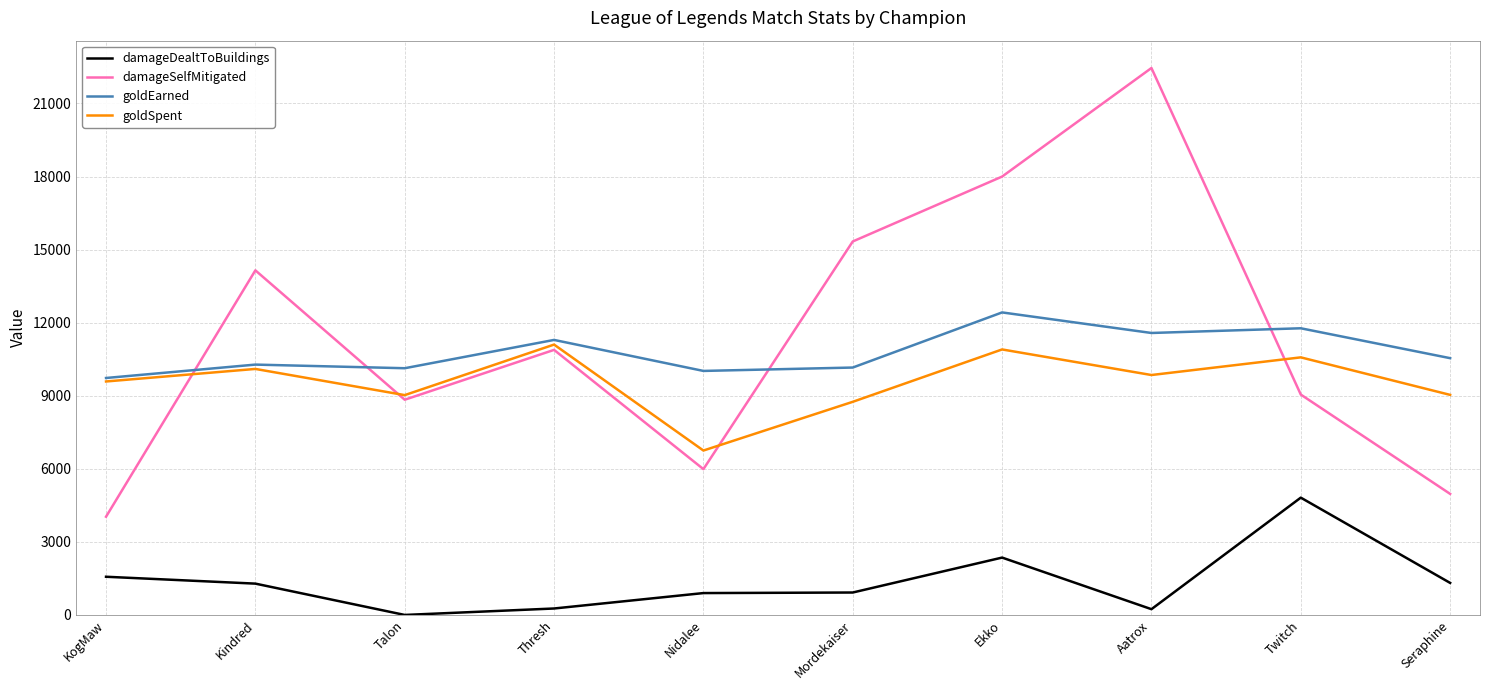

What is the spread (max minus min) of values at Nidalee?

9120